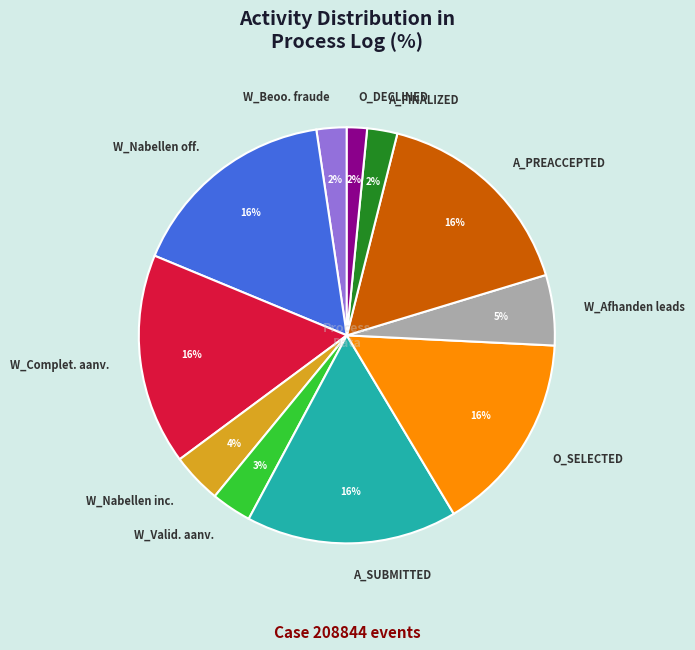

Which has a higher value, W_Valid. aanv. or W_Beoo. fraude?

W_Valid. aanv.